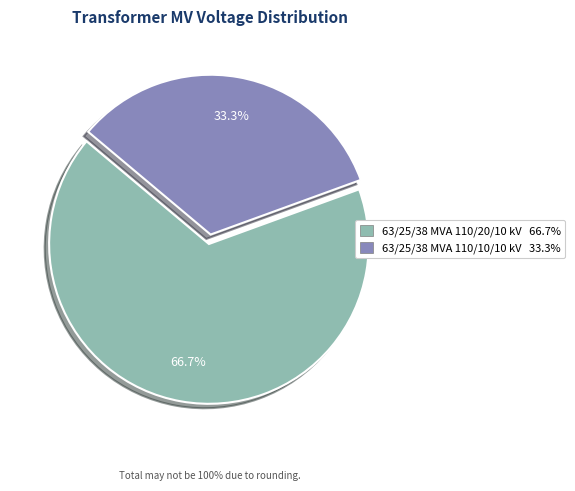

The 63/25/38 MVA 110/10/10 kV slice represents 33% of the pie. True or false?

True